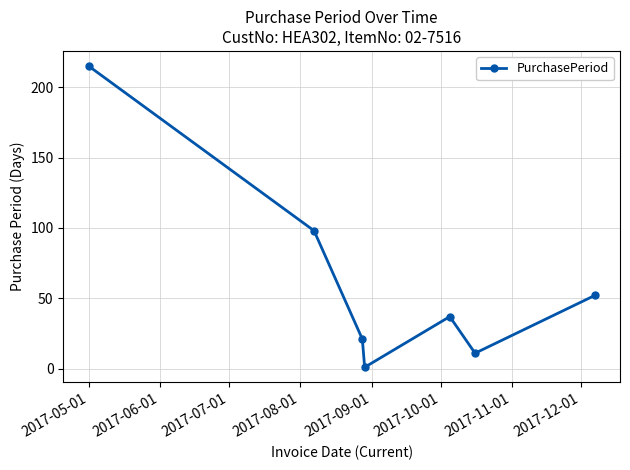

Does the chart display data point markers on the line(s)?

Yes